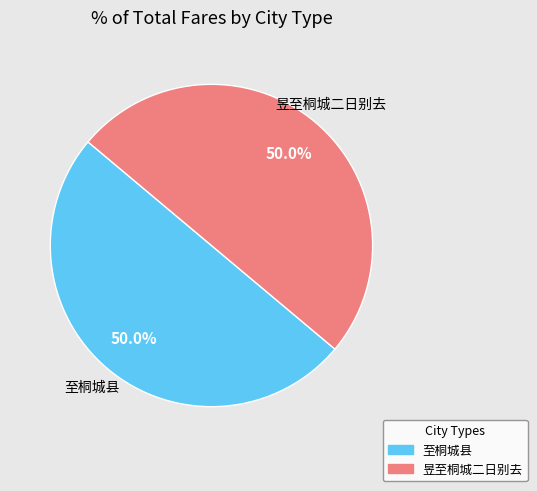

To the nearest percent, what percentage of the pie is 昱至桐城二日别去?

50%